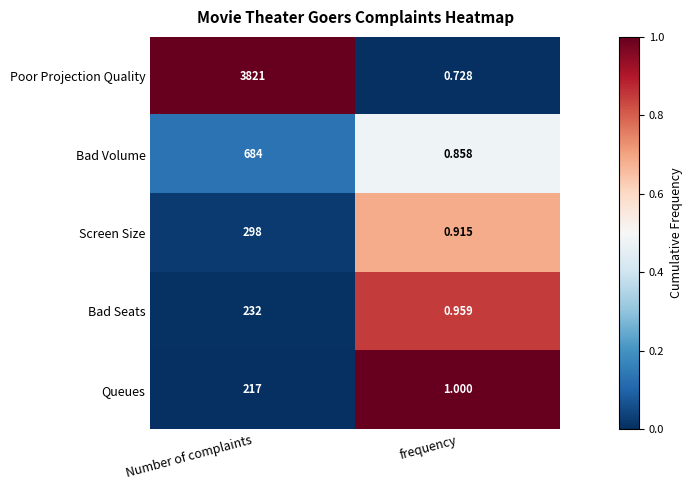

Between Number of complaints and frequency, which series saw the biggest shift?

Poor Projection Quality